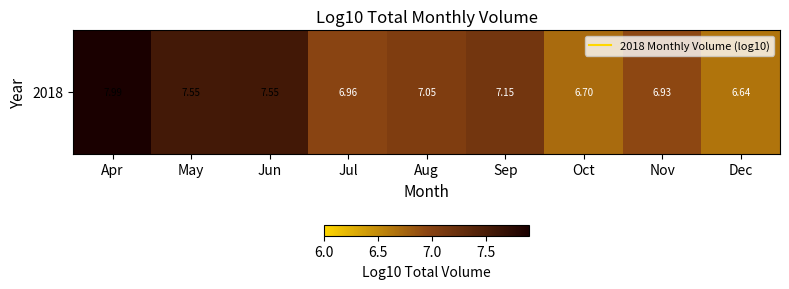

Reading right to left, list all the values displayed in this chart.

Dec=6.6	Nov=6.9	Oct=6.7	Sep=7.1	Aug=7.0	Jul=7.0	Jun=7.6	May=7.5	Apr=8.0